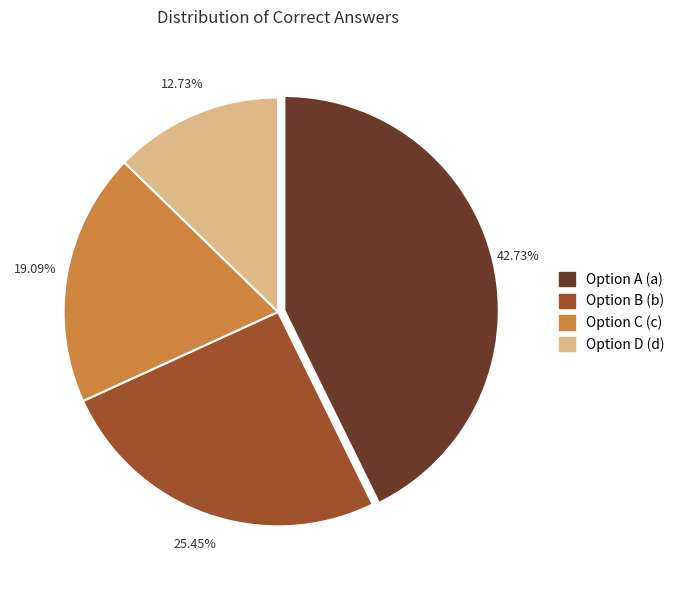

Is there any slice that represents more than half of the pie?

No